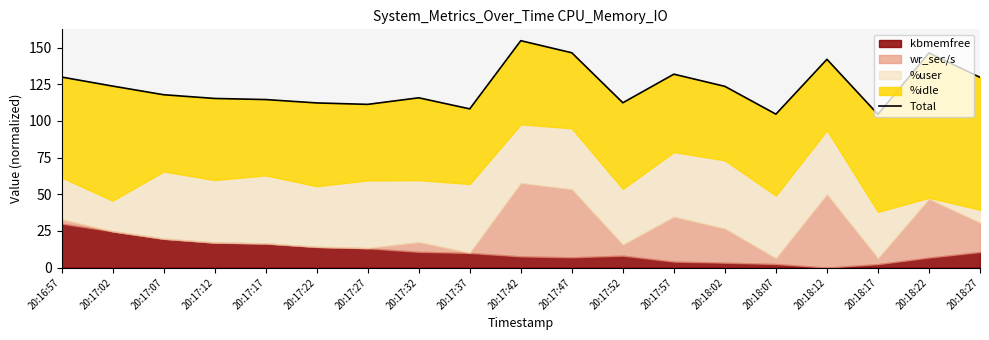

Reading left to right, transcribe all the data shown in this chart.

20:16:57=130.0	20:17:02=123.8	20:17:07=117.9	20:17:12=115.4	20:17:17=114.6	20:17:22=112.3	20:17:27=111.3	20:17:32=115.8	20:17:37=108.3	20:17:42=154.8	20:17:47=146.5	20:17:52=112.4	20:17:57=131.9	20:18:02=123.6	20:18:07=104.7	20:18:12=142.1	20:18:17=104.5	20:18:22=146.5	20:18:27=129.8